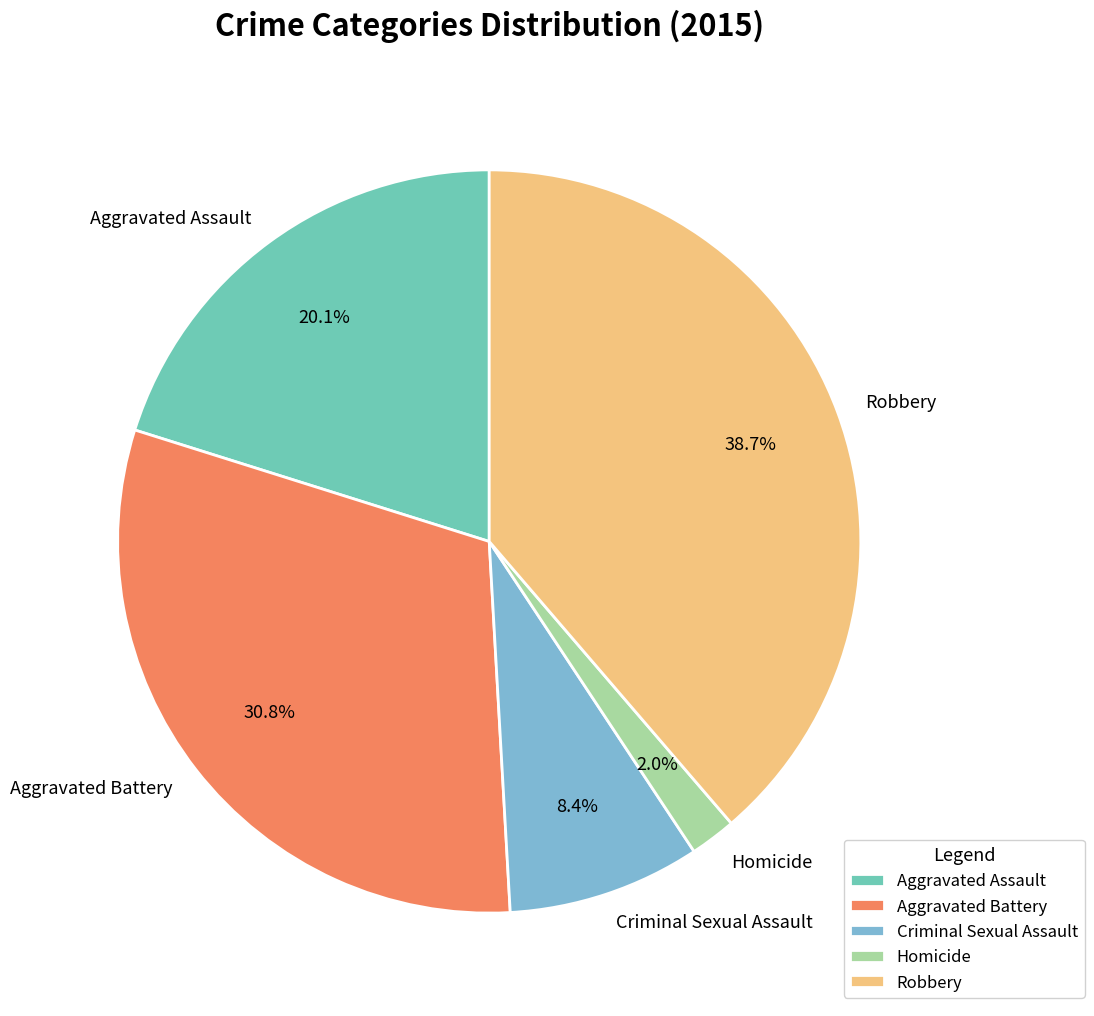

What is the largest slice in the pie chart?

Robbery